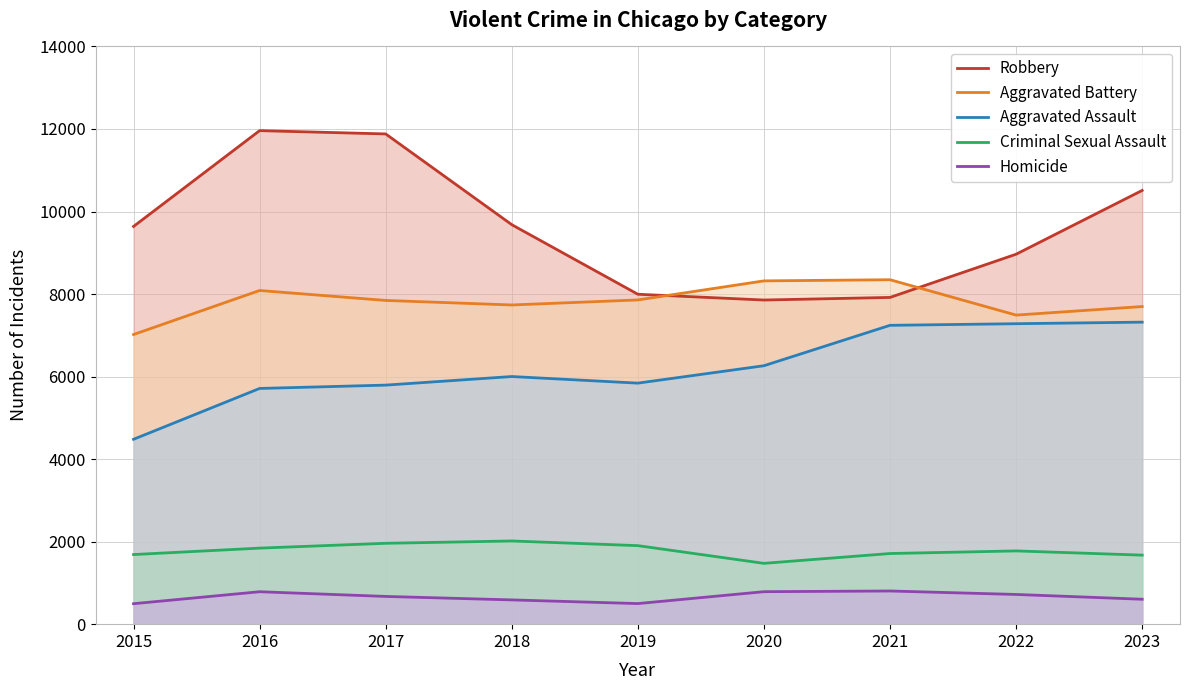

What is the highest value of the Aggravated Battery series?

8347